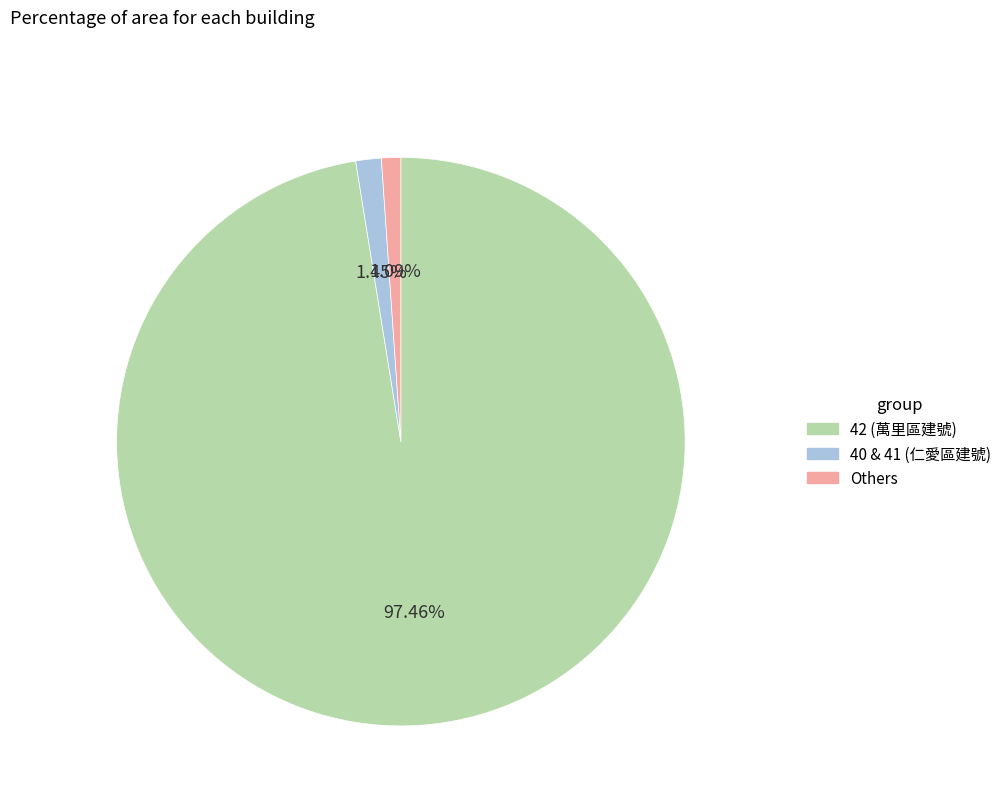

What is the ratio of the value at Others to the value at 40 & 41 (仁愛區建號)?

0.8